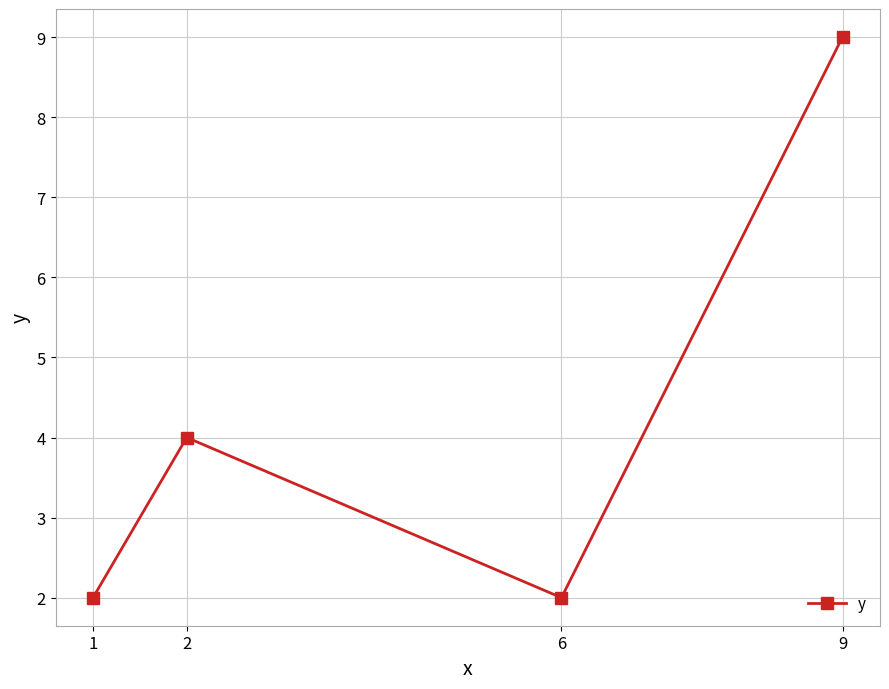

True or false: the data shows 2 at 6.

True